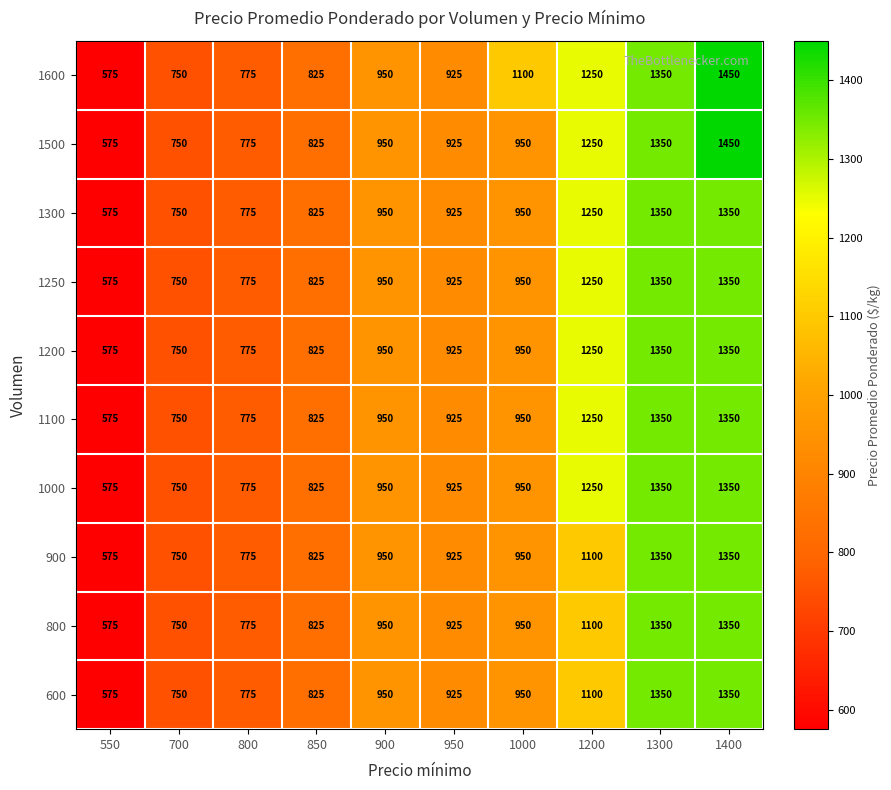

The 900 series shows 775 at 800. True or false?

True